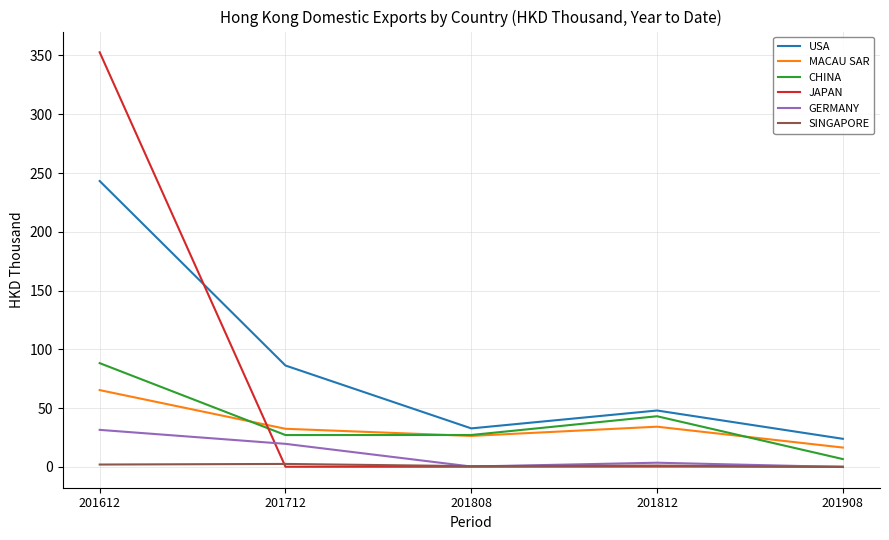

What is the sum of the USA values at 201808 and 201712?

119.1